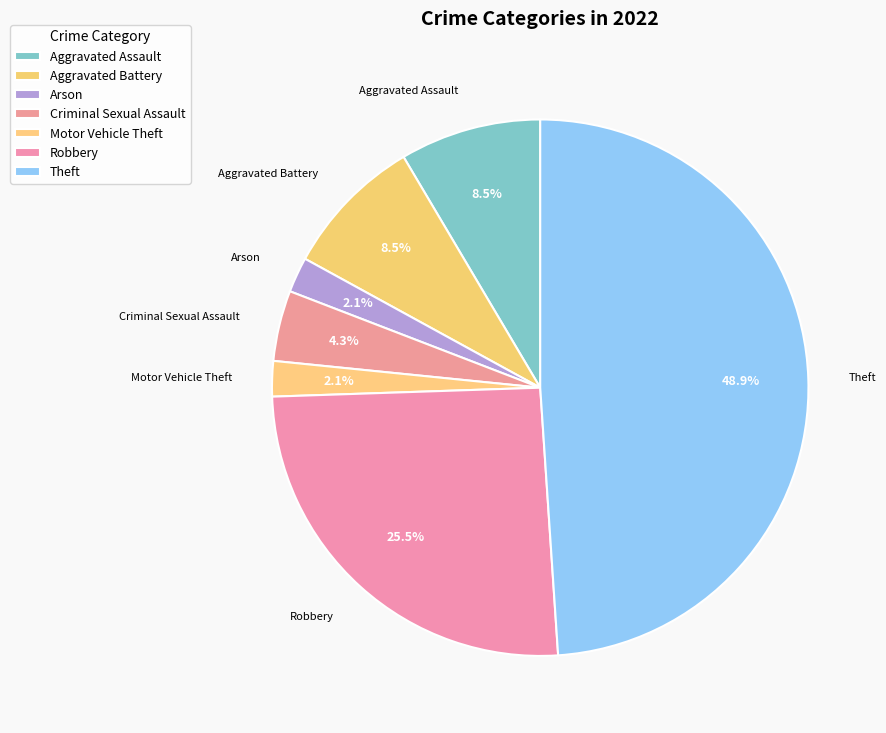

Count the number of slices in the pie.

7